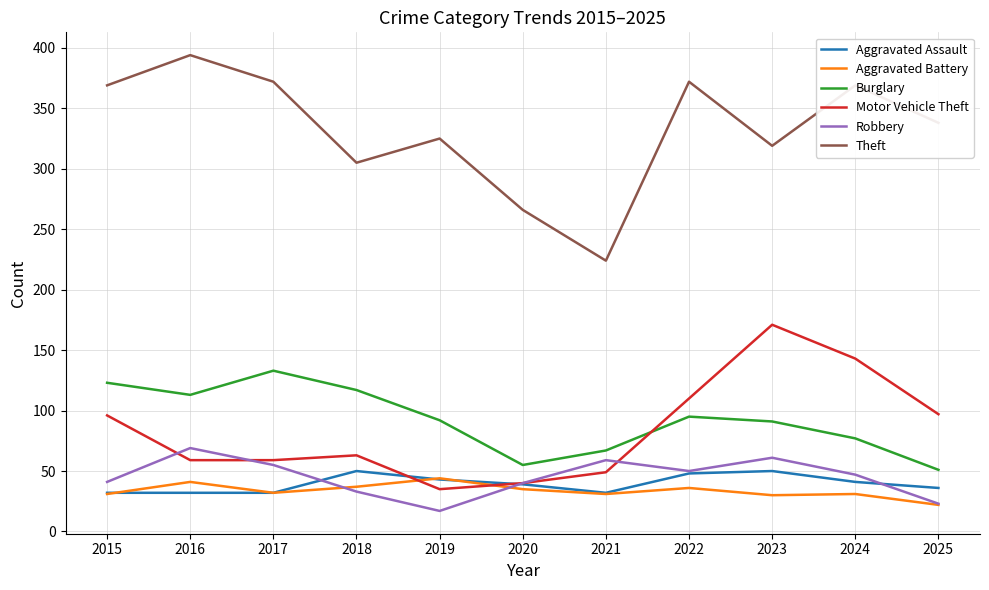

Where is the first local maximum for Motor Vehicle Theft?

2018